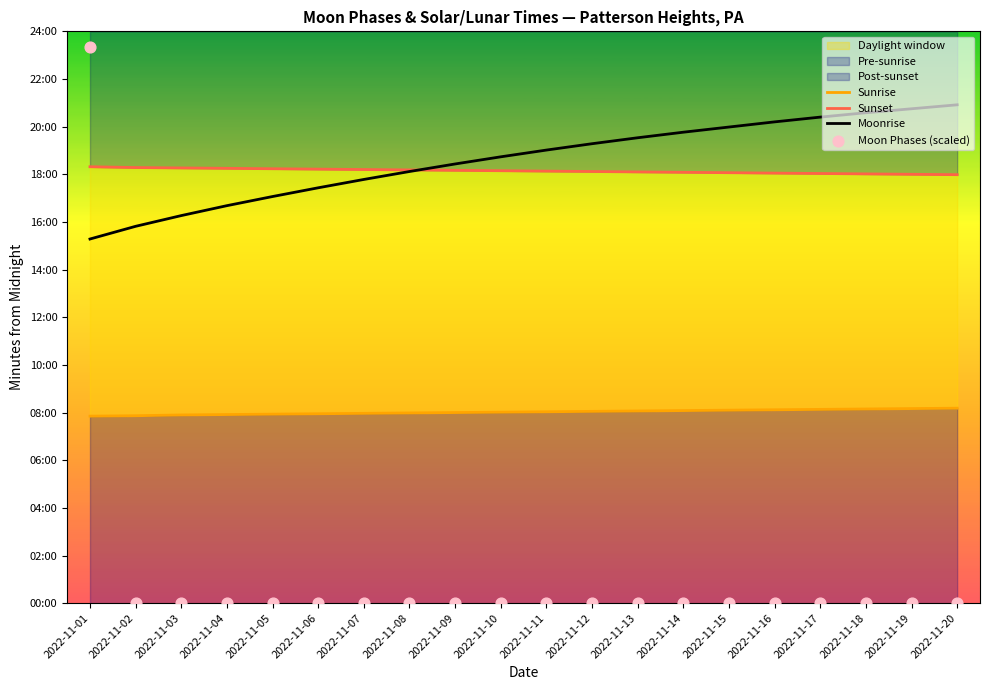

Which series reaches the maximum Y coordinate?

Moon Phases (scaled)